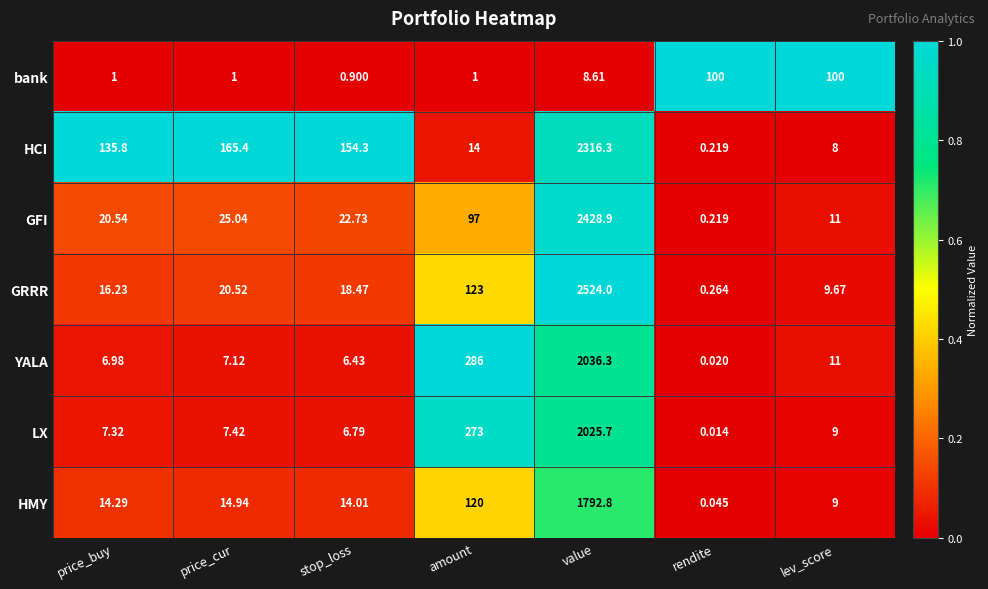

Between stop_loss and value, which series saw the biggest shift?

GRRR